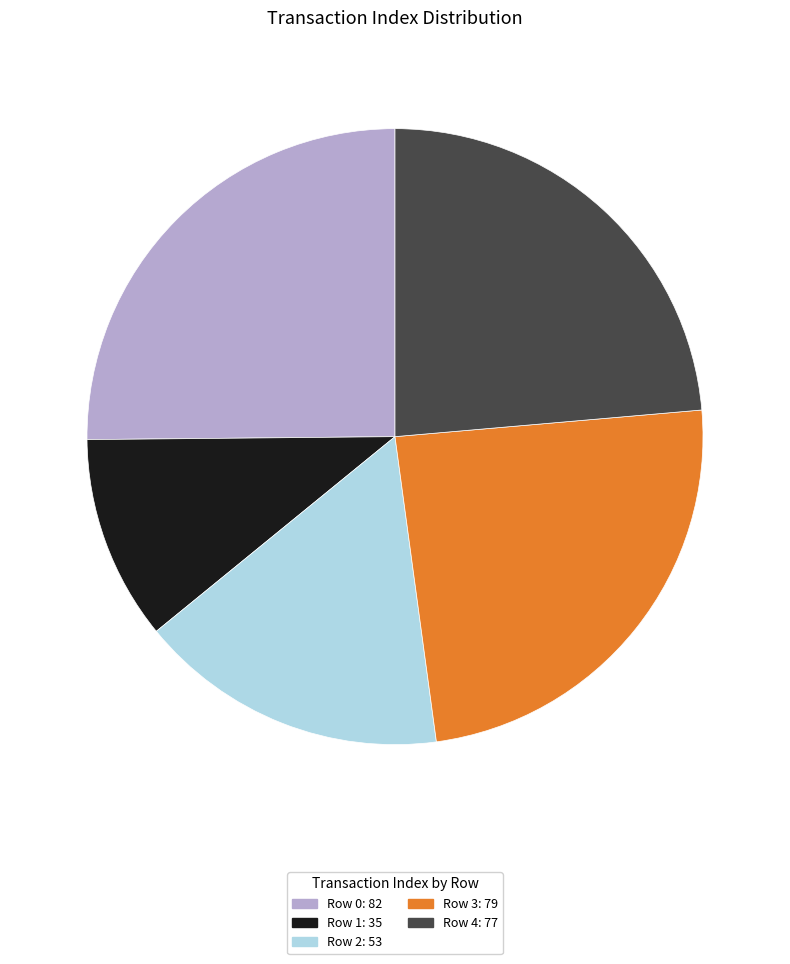

What is the largest slice in the pie chart?

Row 0